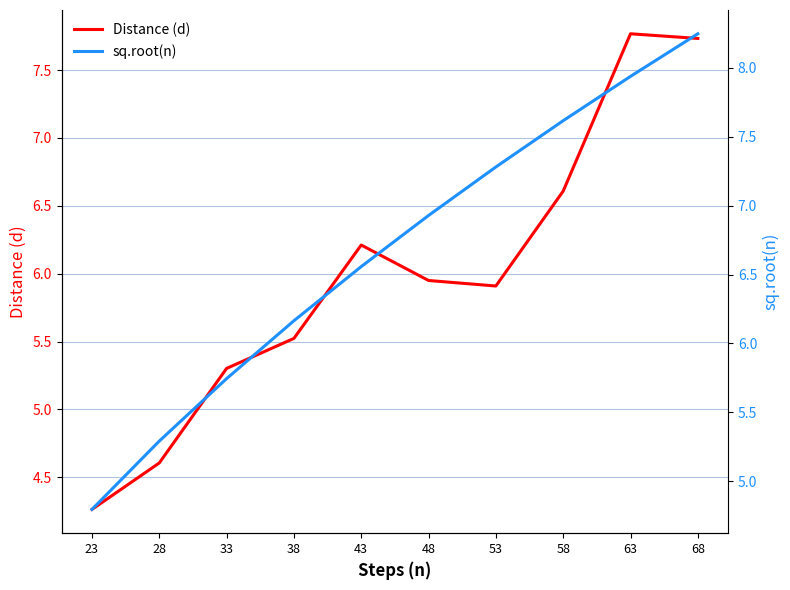

Which series has the largest range (max minus min)?

Distance (d)